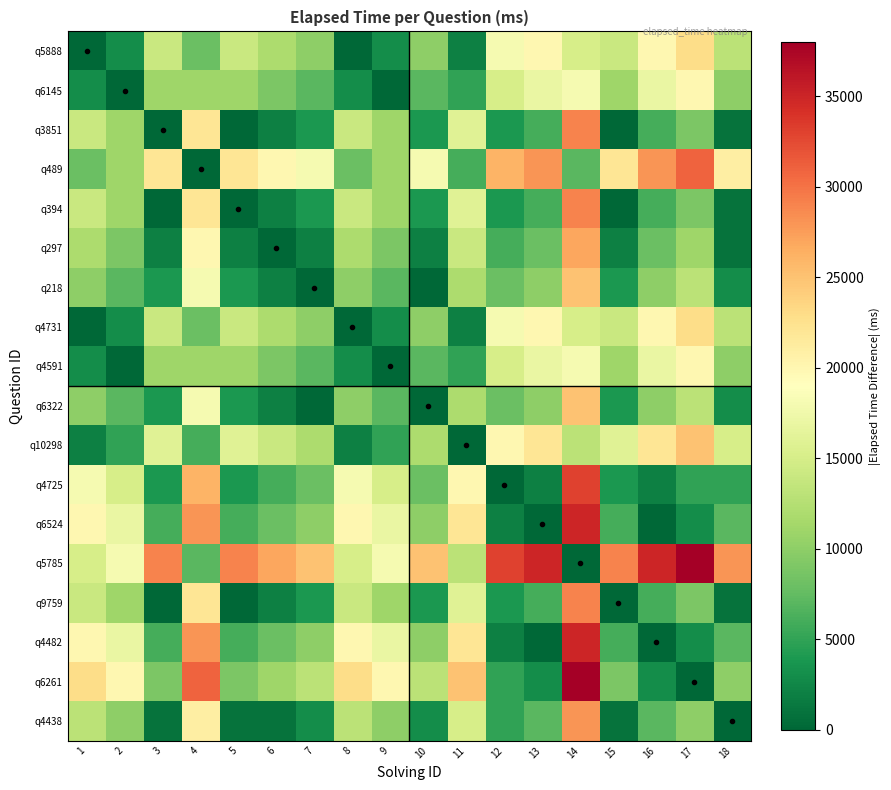

Which series changed the most between 13 and 17?

q5888